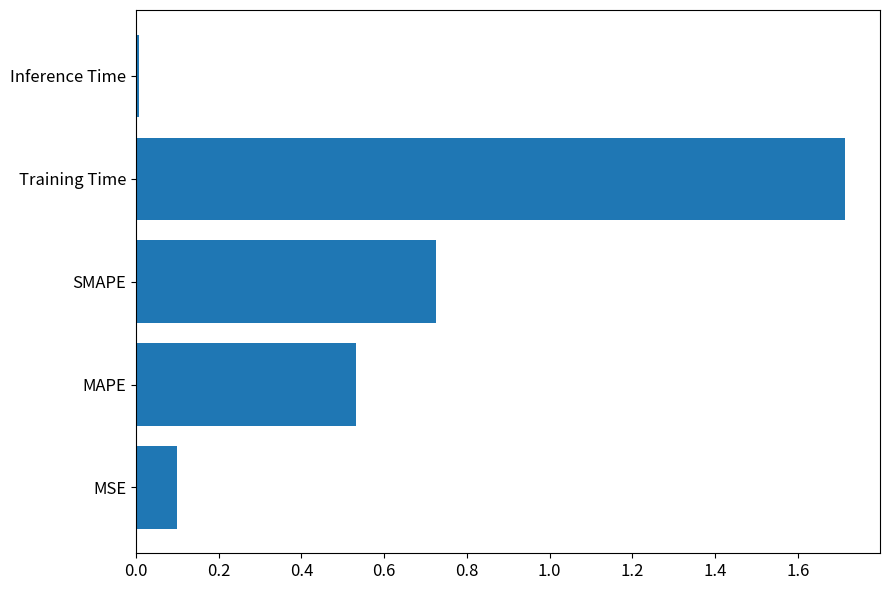

Which has a higher value, SMAPE or Inference Time?

SMAPE